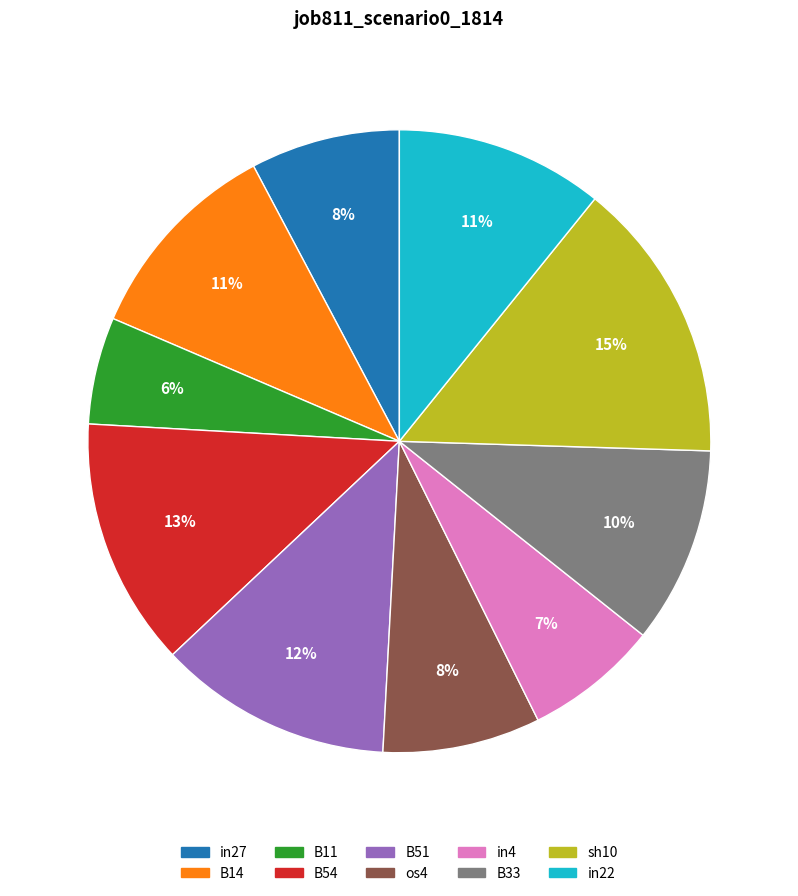

Which has a higher value, B51 or in27?

B51